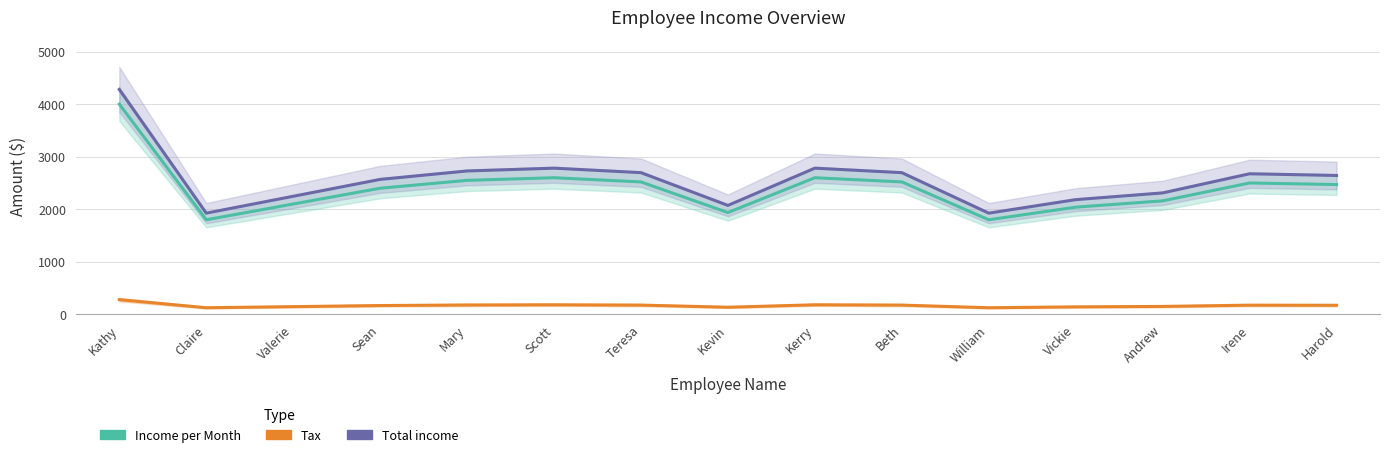

Which label corresponds to the smallest value in the chart?

Claire